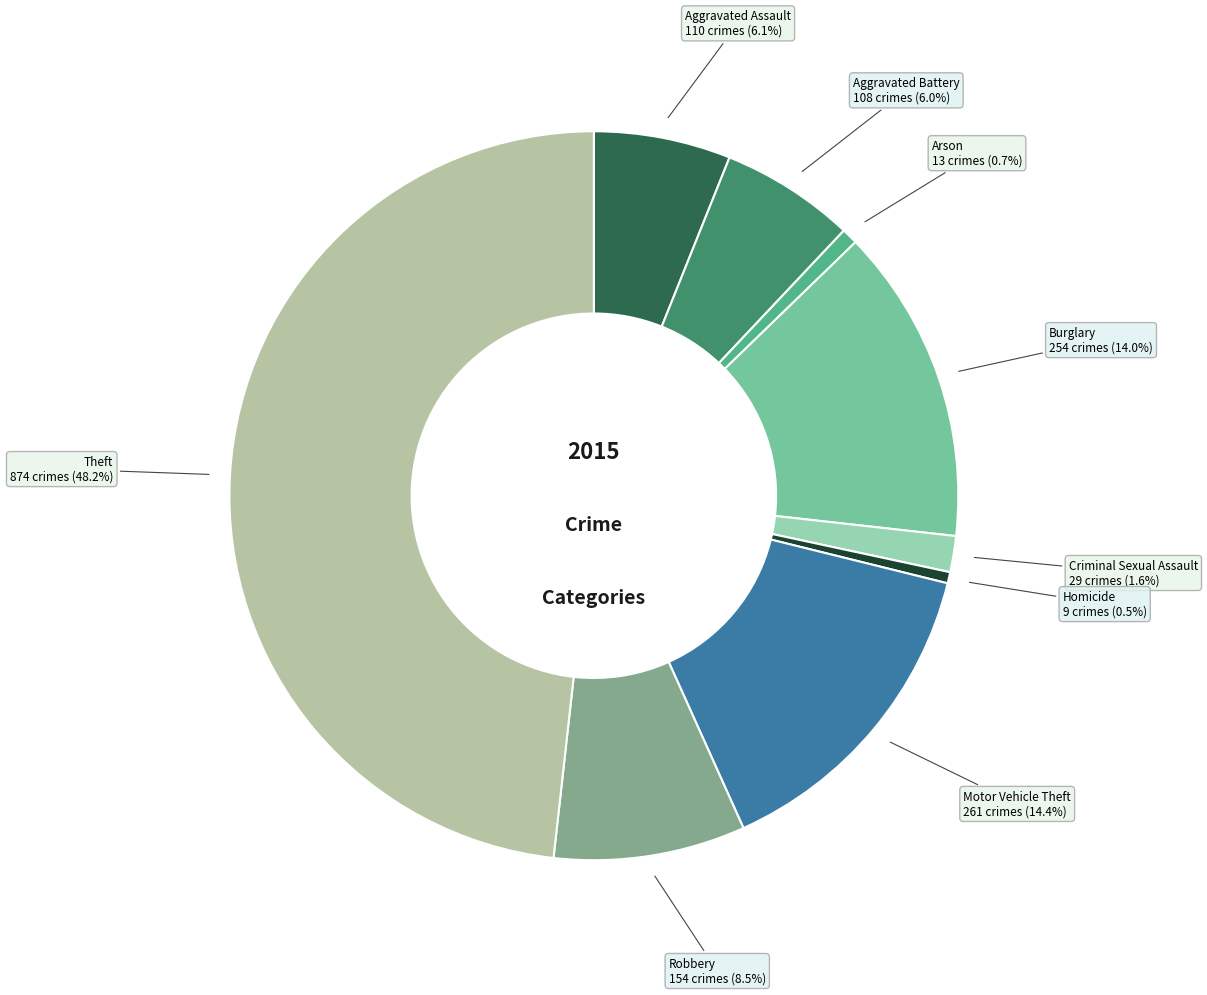

How many segments does this pie chart have?

9